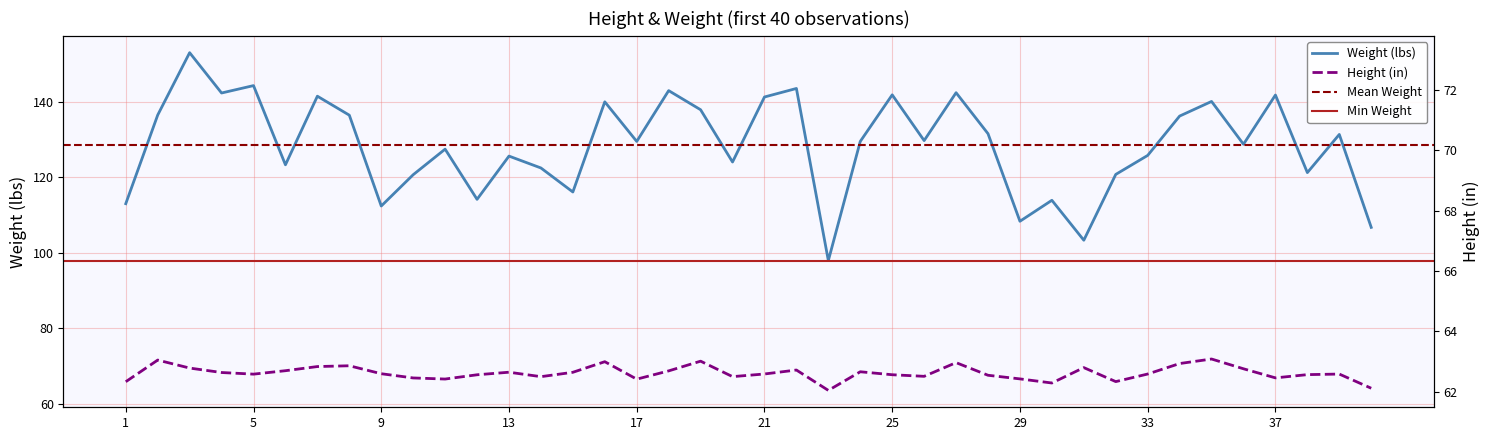

Which series has the largest range (max minus min)?

weight